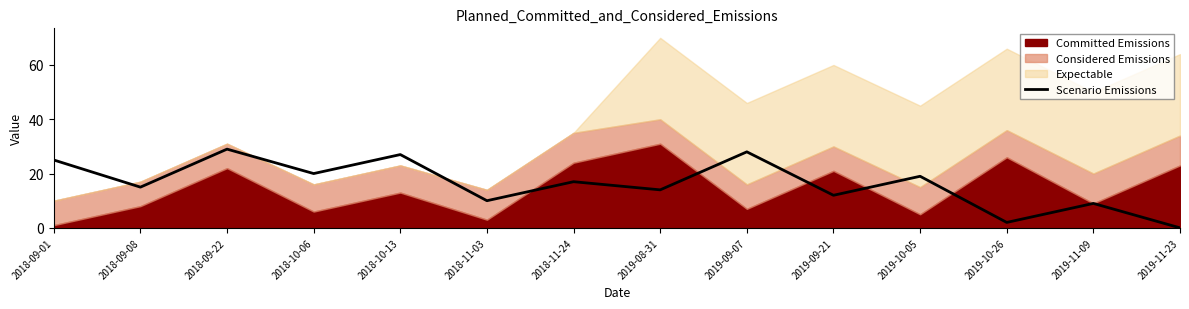

Which category has the lowest value in the Scenario Emissions series?

2019-11-23